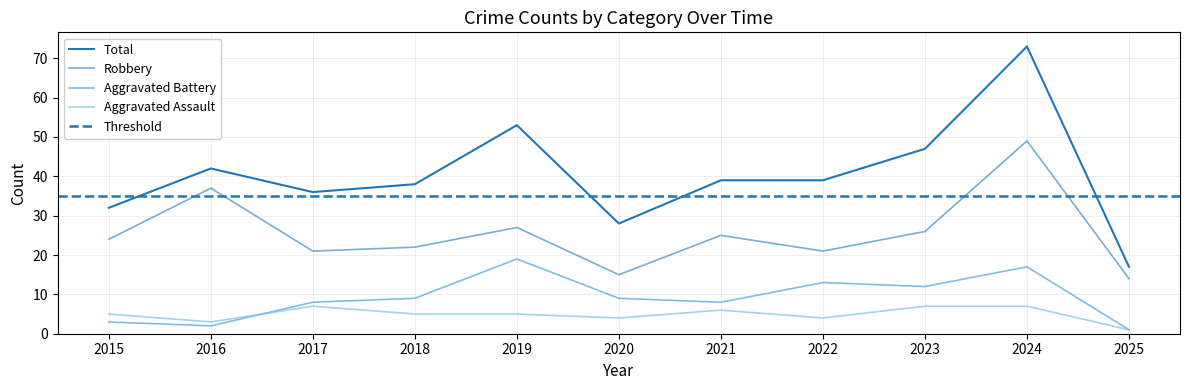

True or false: Aggravated Assault and Robbery cross at least once.

False